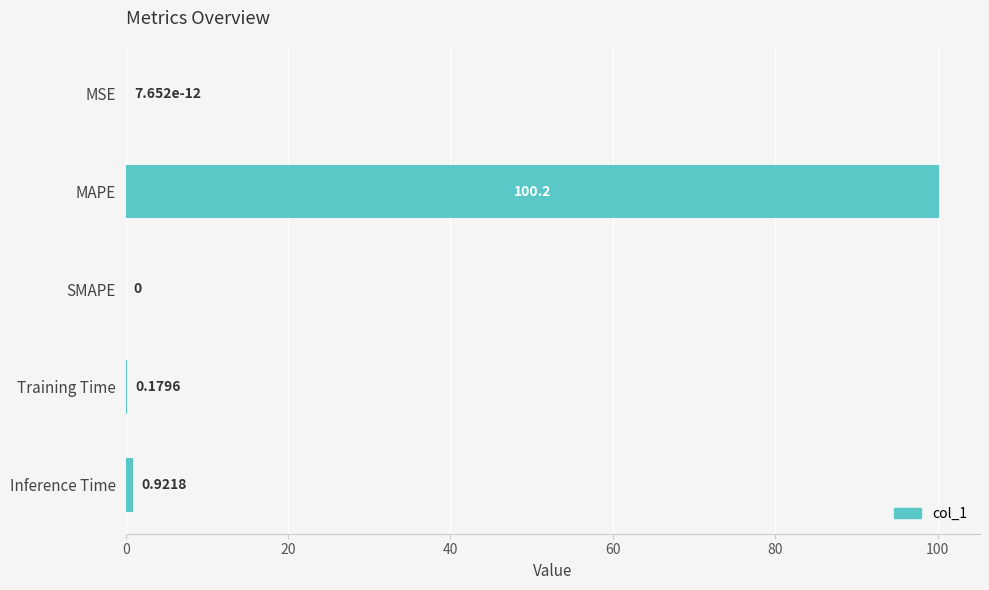

Which label corresponds to the largest value in the chart?

MAPE